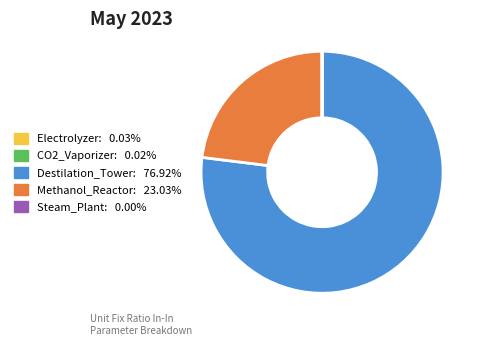

Approximately how many times larger is the value at Methanol_Reactor compared to Destilation_Tower?

0.3